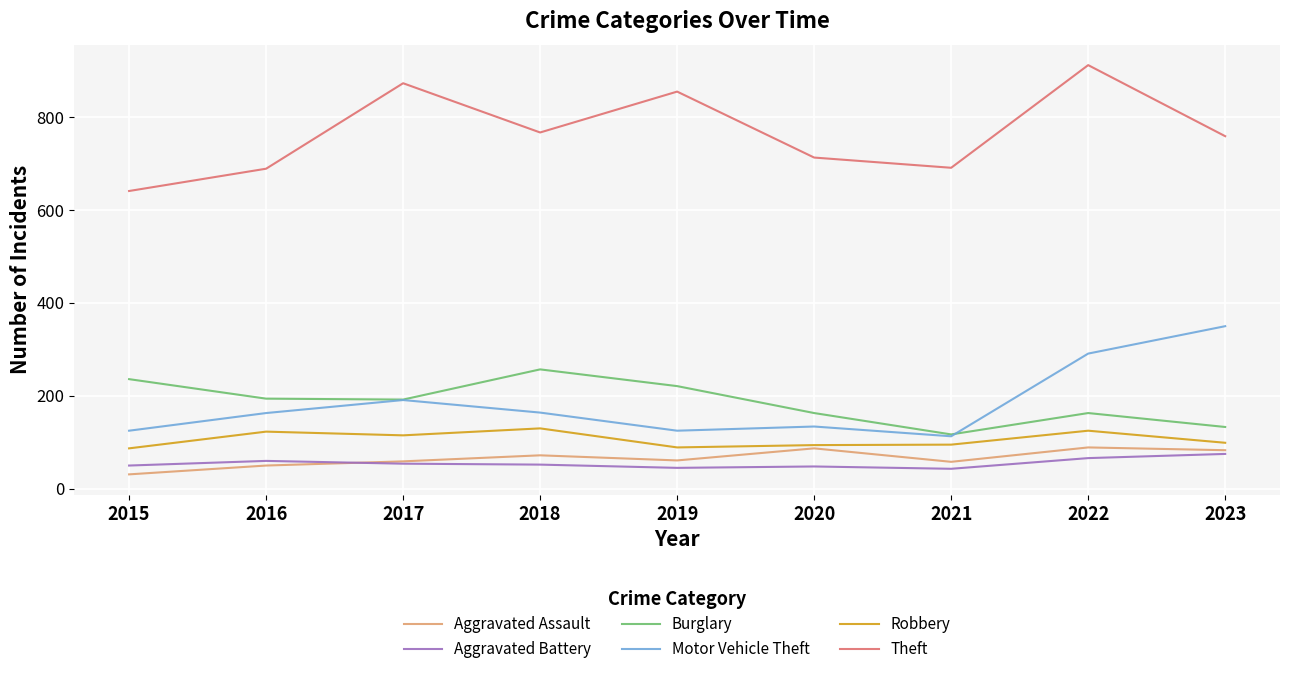

Is it true that Robbery equals 59 at 2023?

False